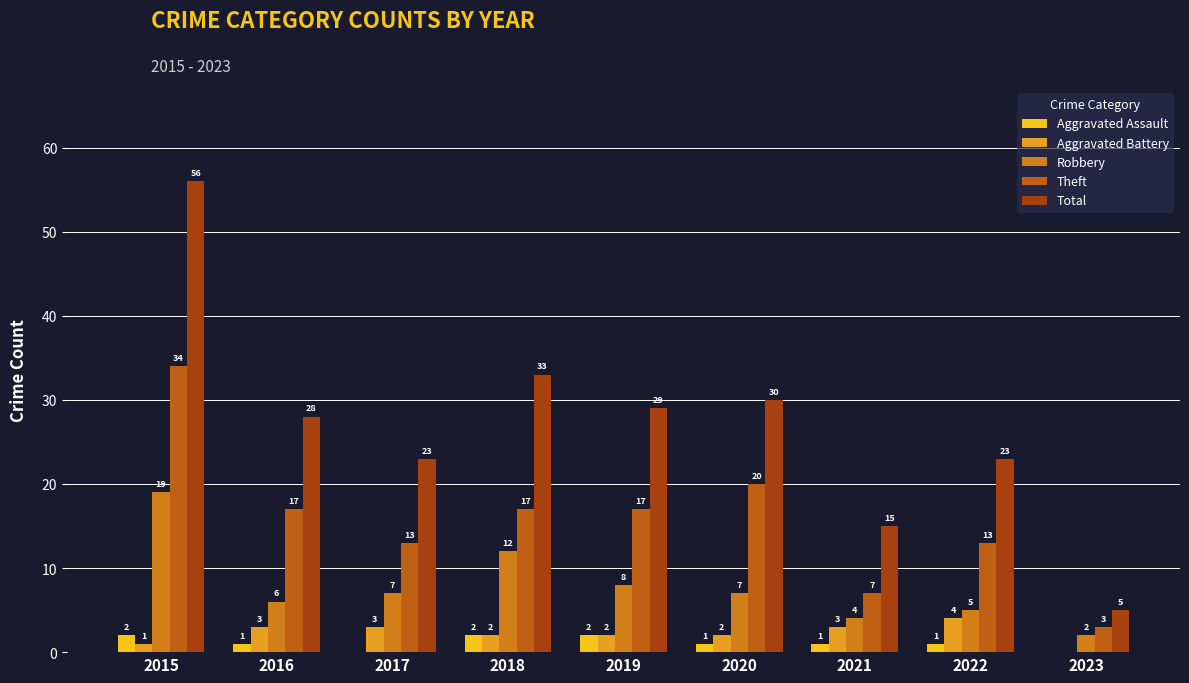

What is the difference between the Robbery values at 2017 and 2016?

1